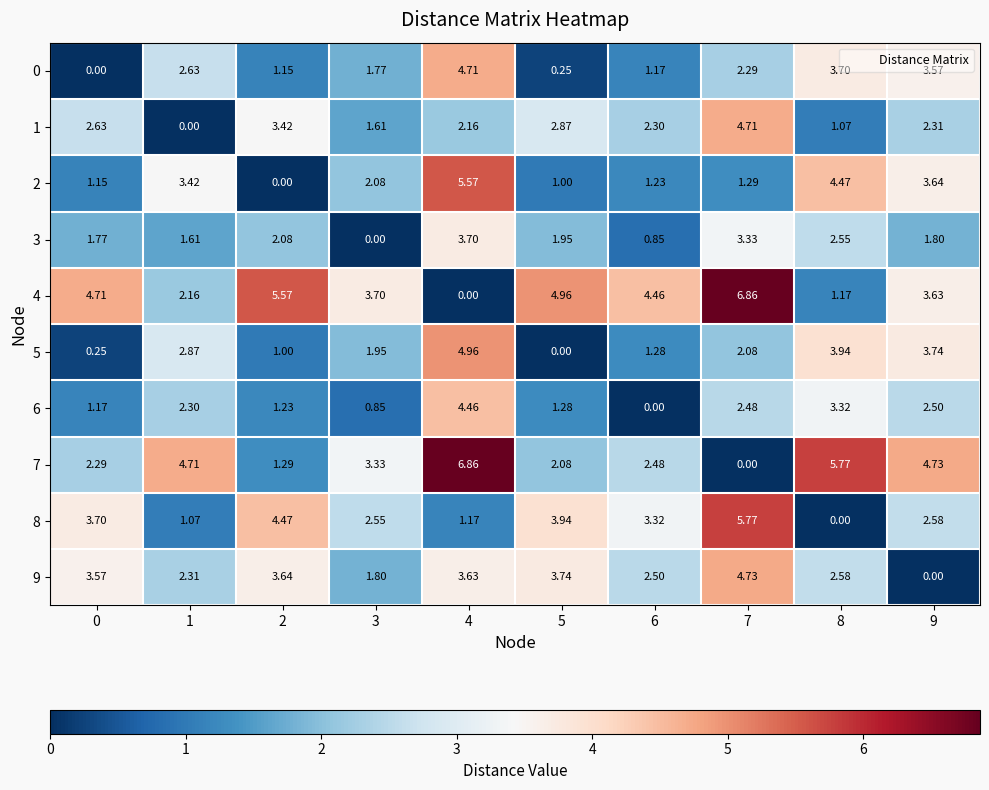

How many distinct data groups are displayed?

10